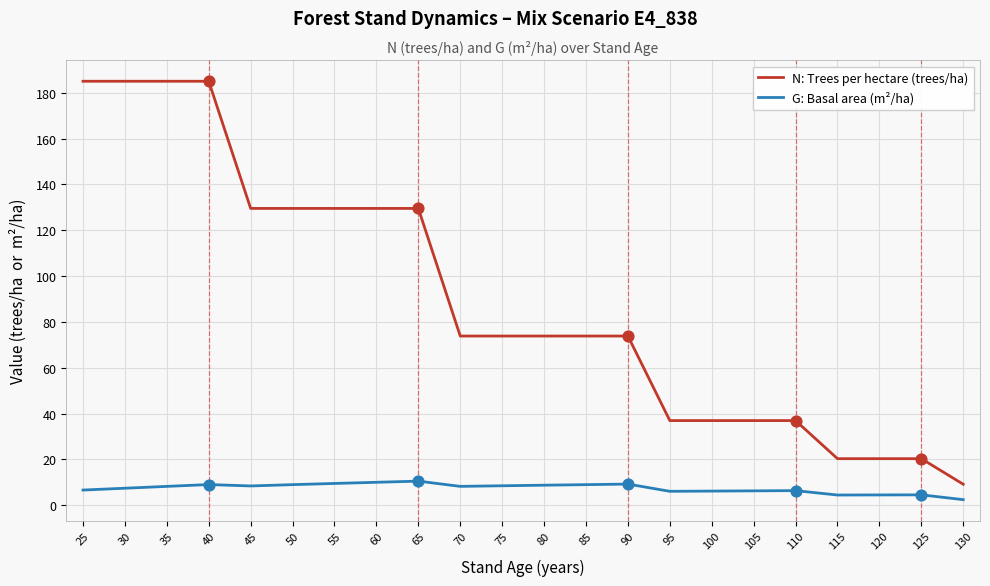

Which series has the largest total across all categories?

N: Trees per hectare (trees/ha)